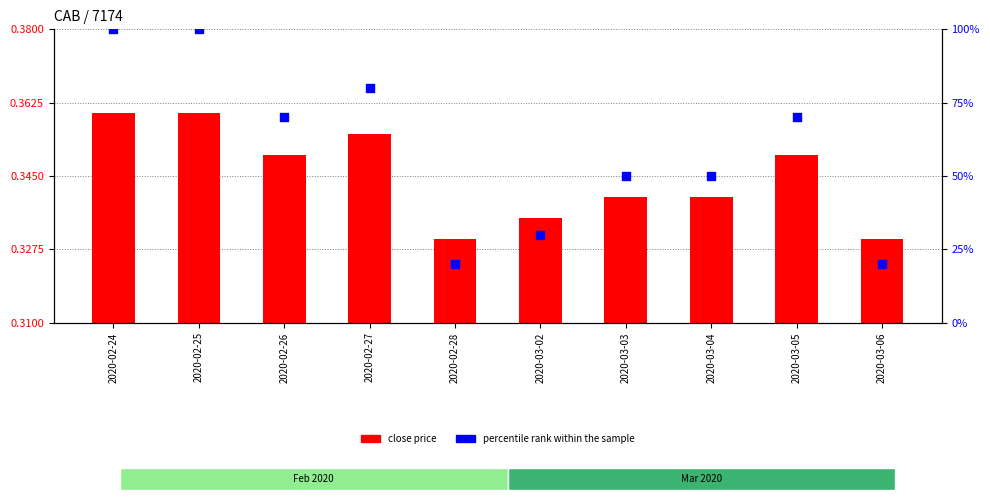

At which category is the sum across all series the highest?

2020-02-24